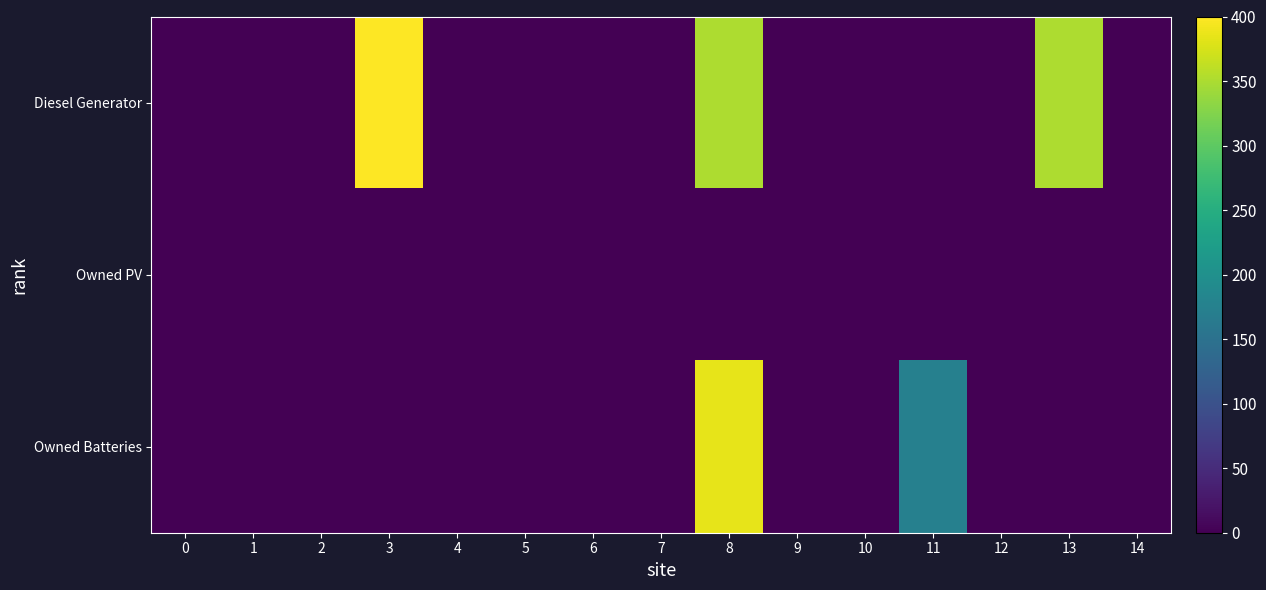

List the series in order of their peak value, highest first.

Diesel Generator, Owned Batteries, Owned PV